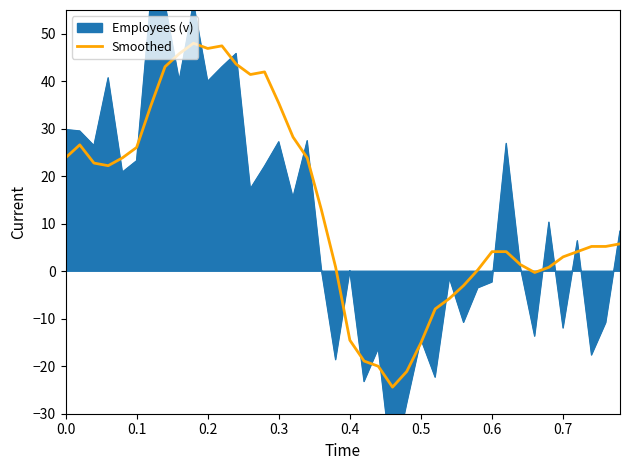

What is the maximum value for Smoothed?

48.0